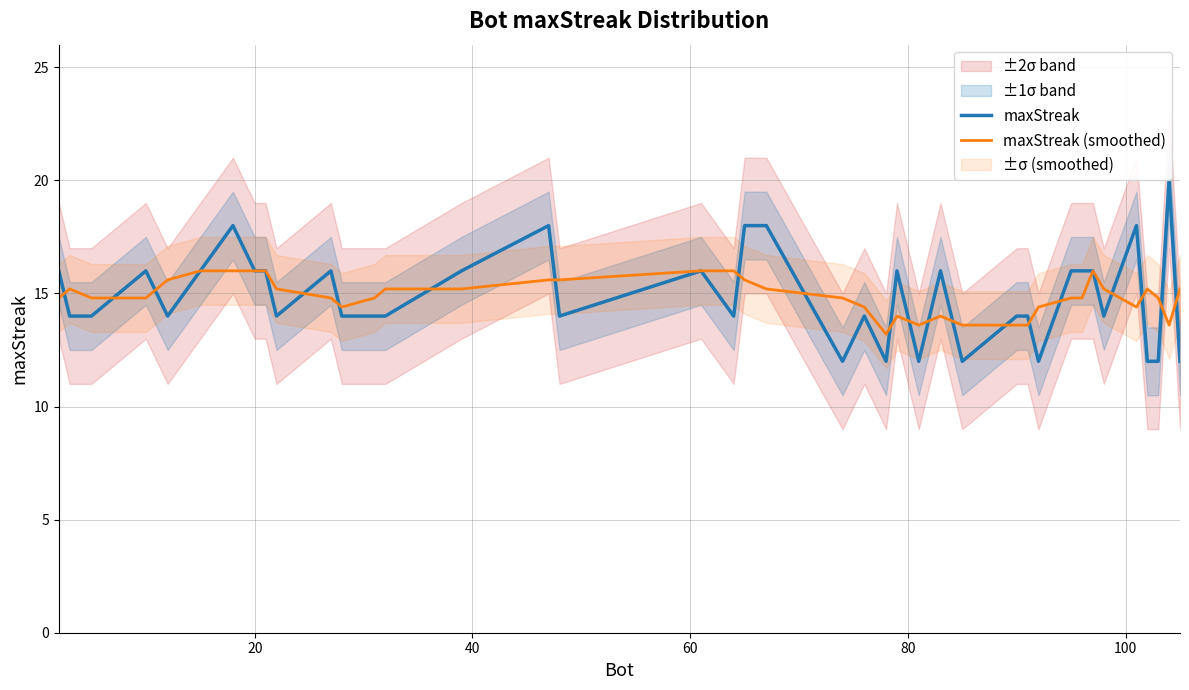

What is the lowest value of the maxStreak (smoothed) series?

13.2